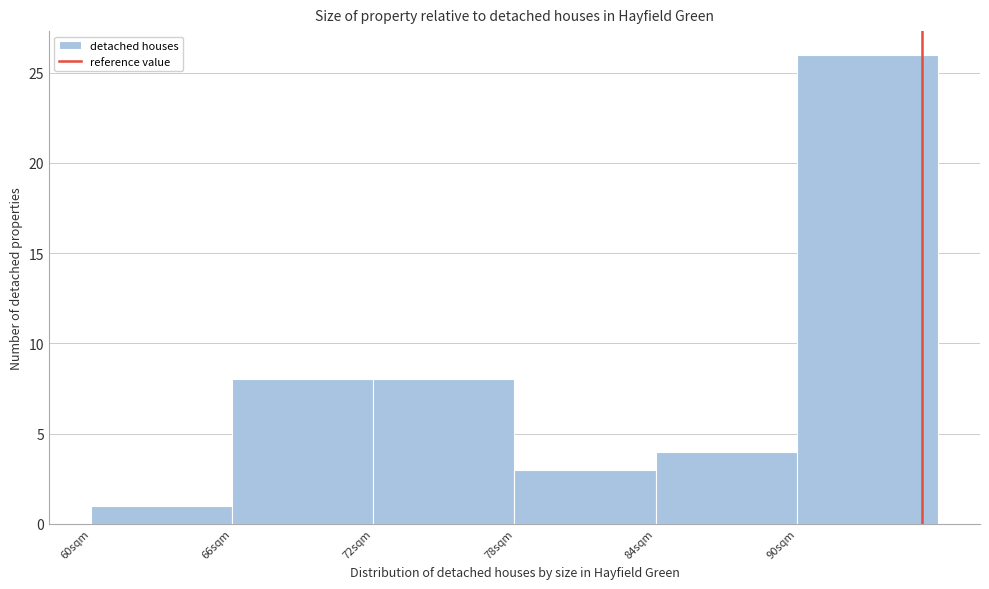

Which range on the x-axis has the tallest bar?

90 to 96